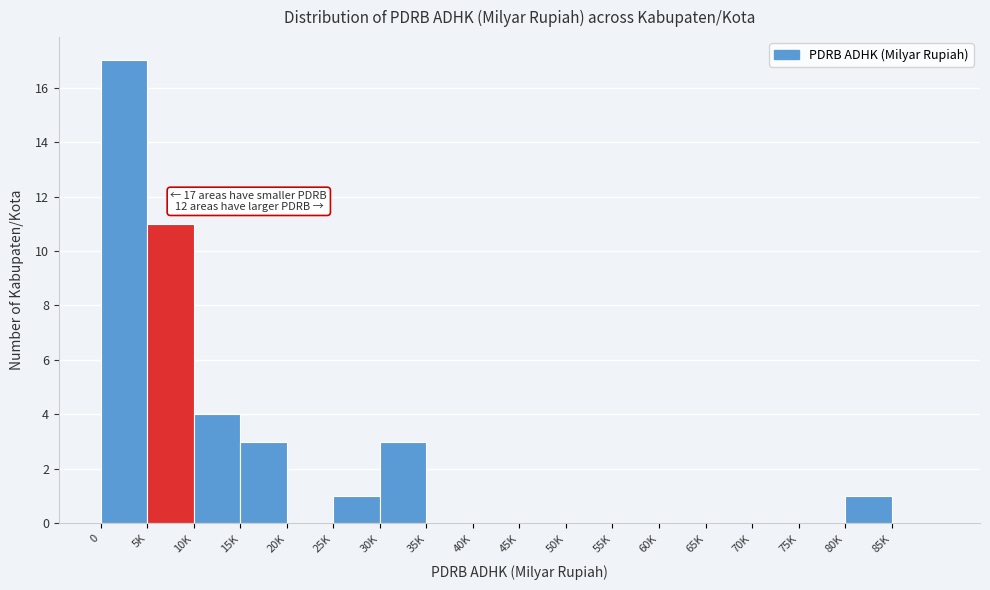

Reading left to right, what are all the values shown in this chart?

0=17	5K=11	10K=4	15K=3	20K=0	25K=1	30K=3	35K=0	40K=0	45K=0	50K=0	55K=0	60K=0	65K=0	70K=0	75K=0	80K=1	85K=0